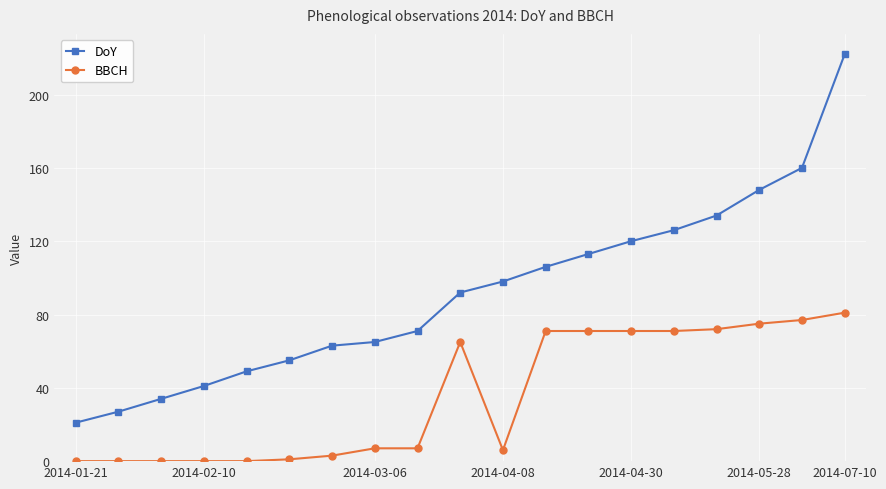

Reading left to right, transcribe all the data shown in this chart.

DoY: 21	27	34	41	49	55	63	65	71	92	98	106	113	120	126	134	148	160	222
BBCH: 0	0	0	0	0	1	3	7	7	65	6	71	71	71	71	72	75	77	81